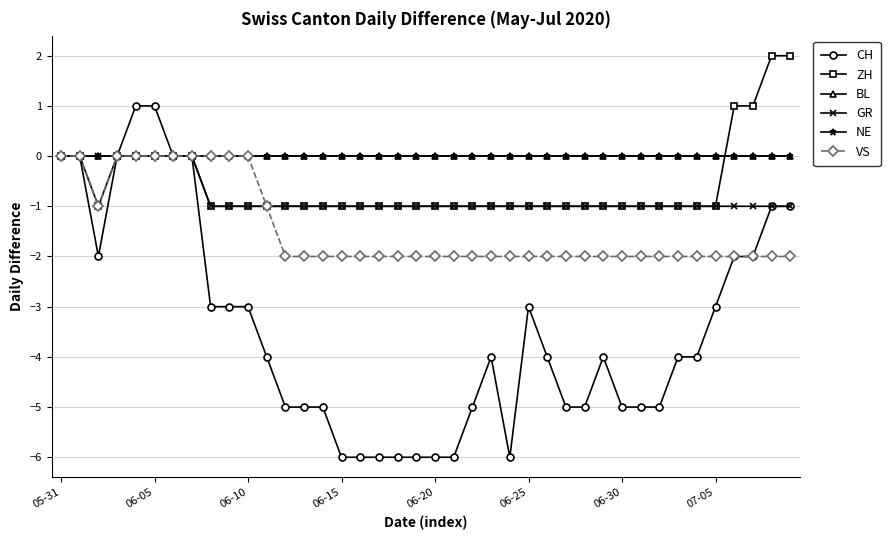

What is the label of the 16th point from the right?

24